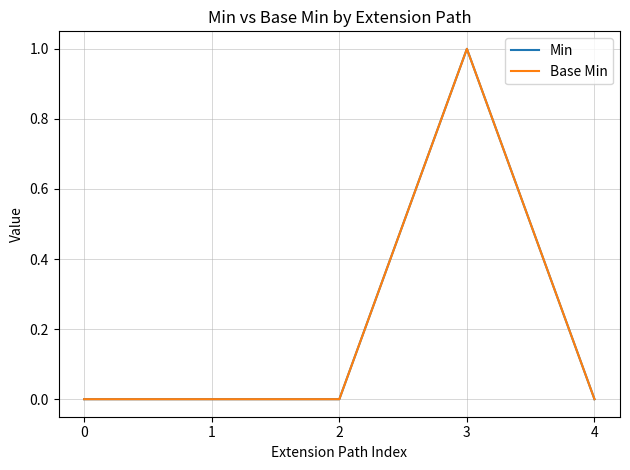

List the series in order of their peak value, highest first.

Min, Base Min